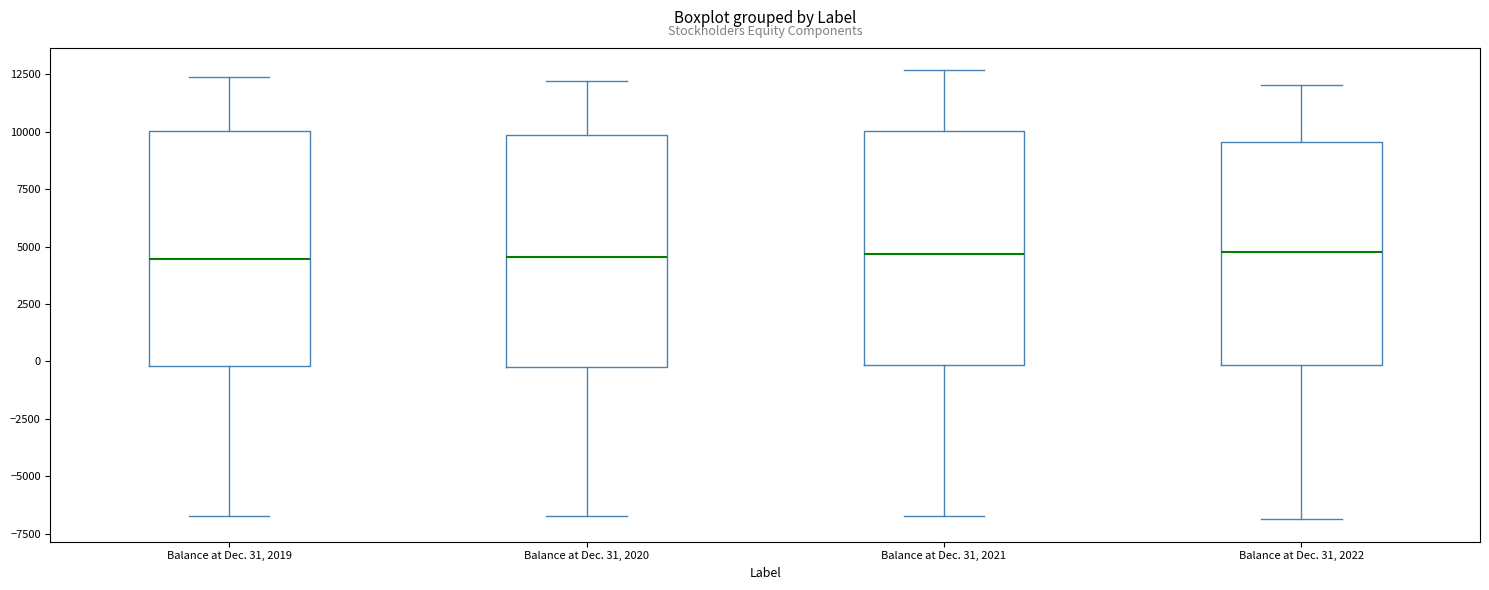

Reading left to right, transcribe this box plot: for each box, give where its median line is, the range the box spans, and where its two whiskers end, as read against the y-axis. The values are not printed on the chart, so give them approximately, as read against the axis.

Balance at Dec. 31, 2019: median 4500, box 0 to 10000, whiskers -6500 to 12500
Balance at Dec. 31, 2020: median 4500, box 0 to 10000, whiskers -6500 to 12000
Balance at Dec. 31, 2021: median 4500, box 0 to 10000, whiskers -6500 to 12500
Balance at Dec. 31, 2022: median 5000, box 0 to 9500, whiskers -7000 to 12000